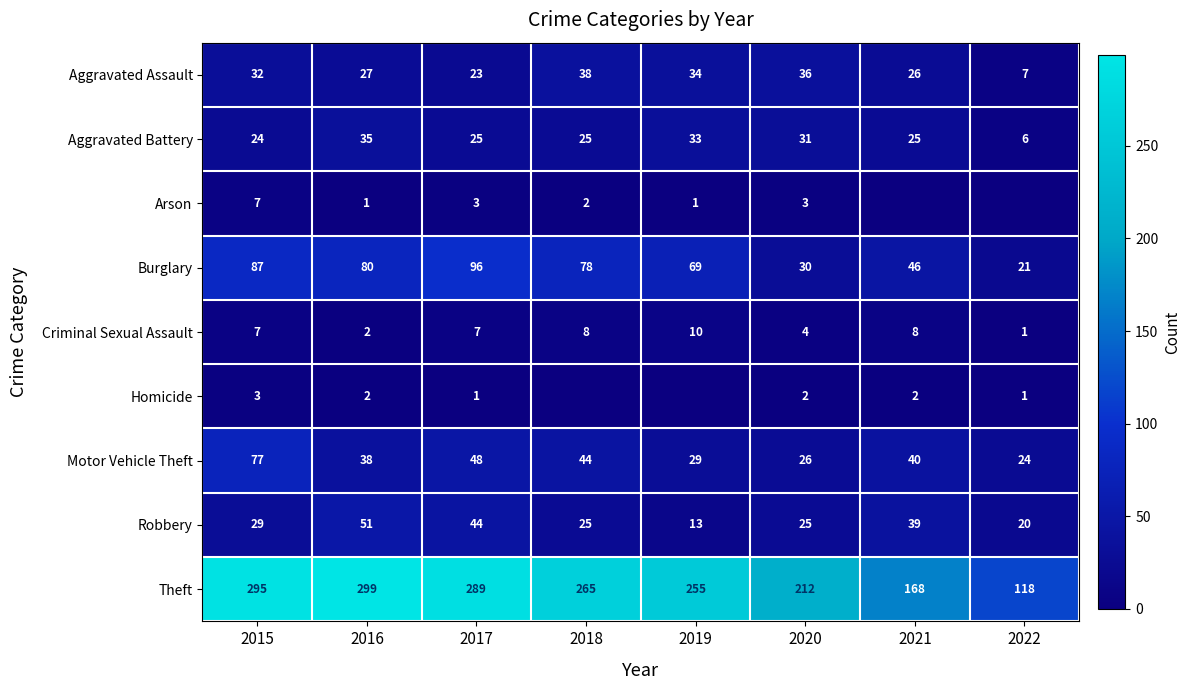

What is the maximum value for Aggravated Battery?

35